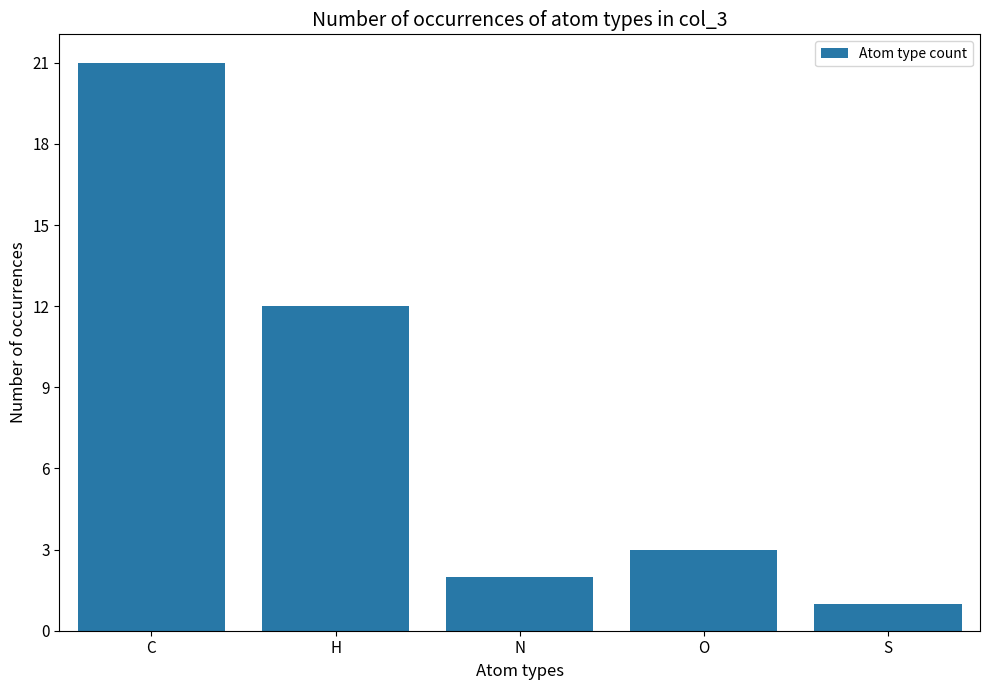

How many series are shown in this chart?

1